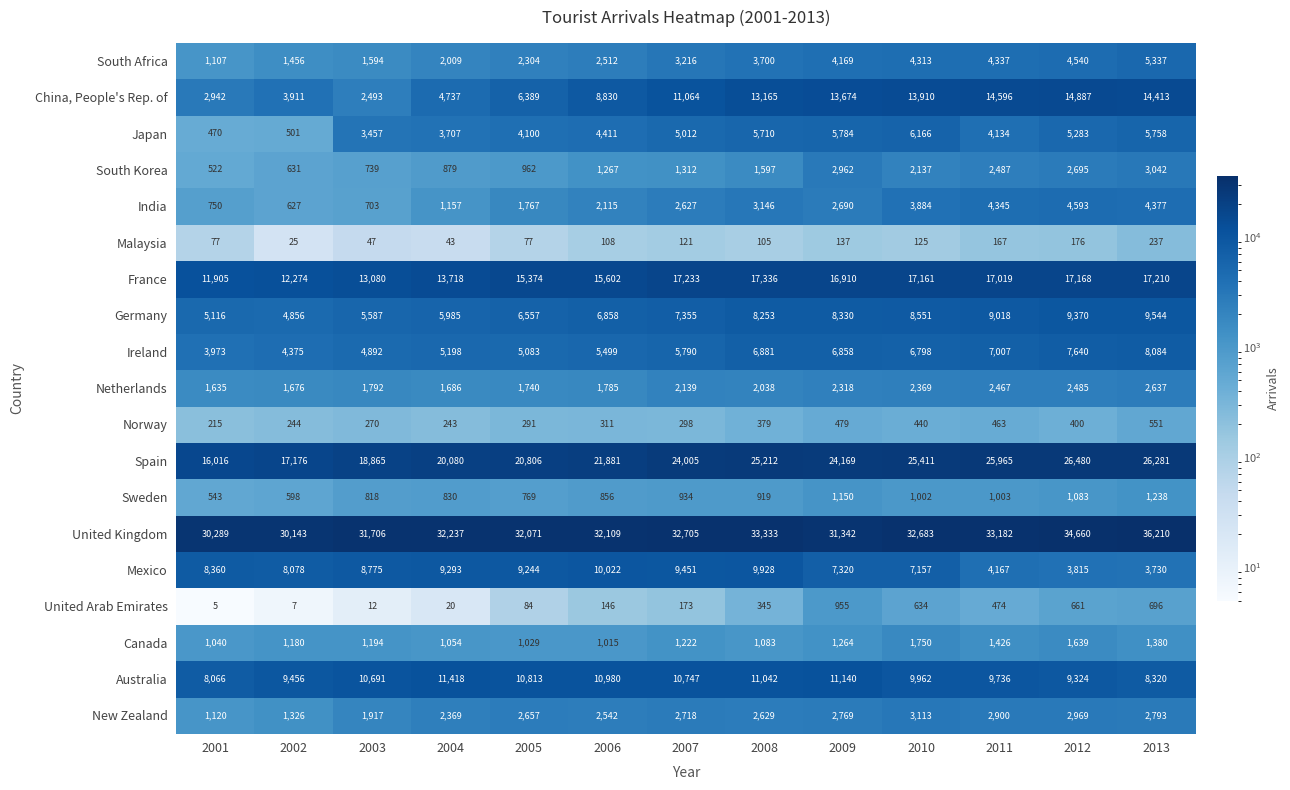

Count the number of data series in this chart.

19